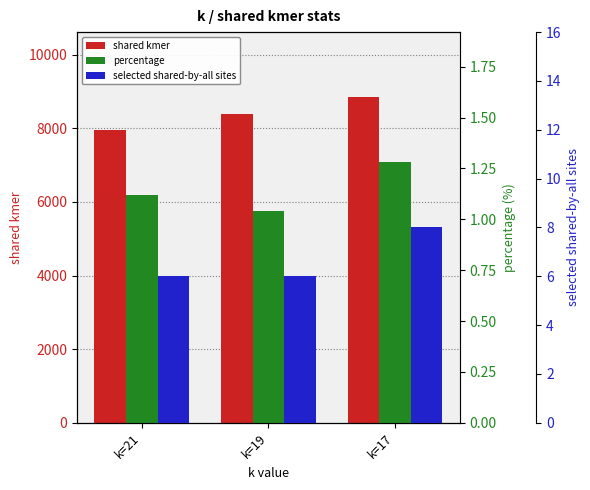

Which series has the largest range (max minus min)?

shared kmer